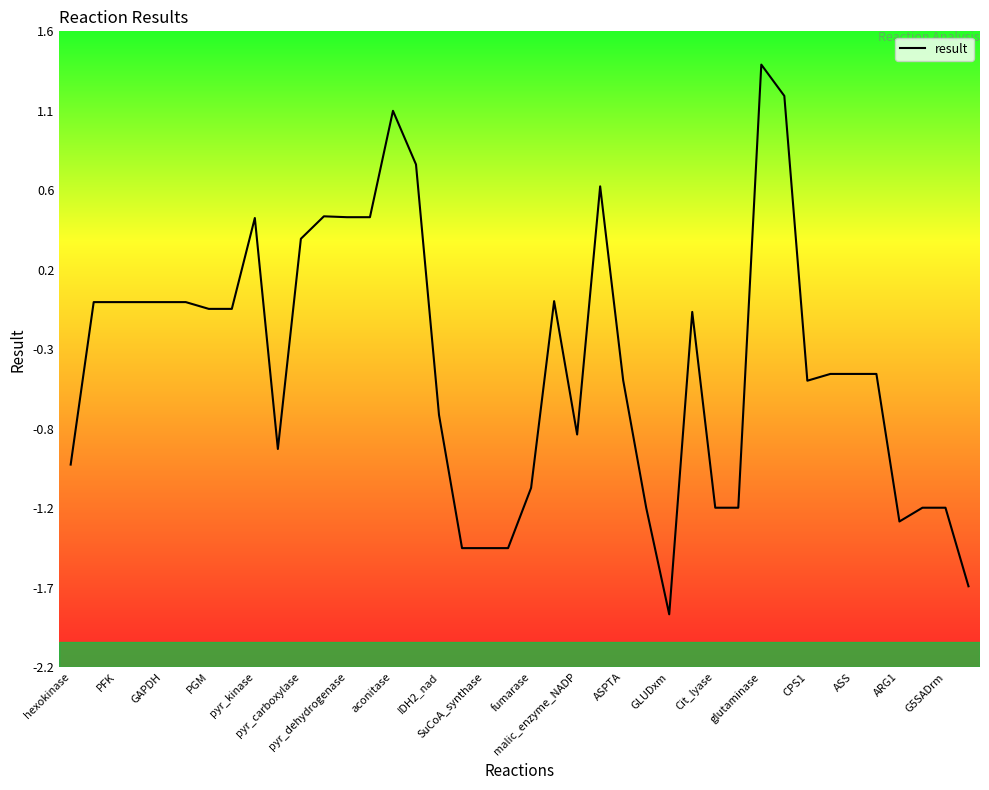

Does the chart display data point markers on the line(s)?

No